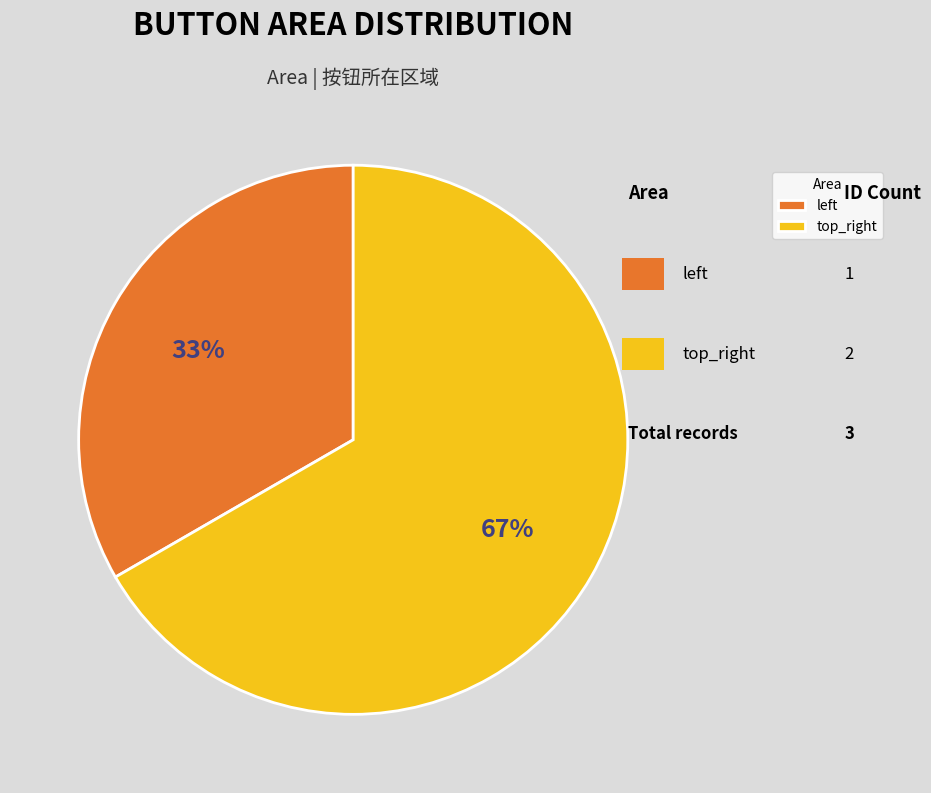

What is the majority slice?

top_right